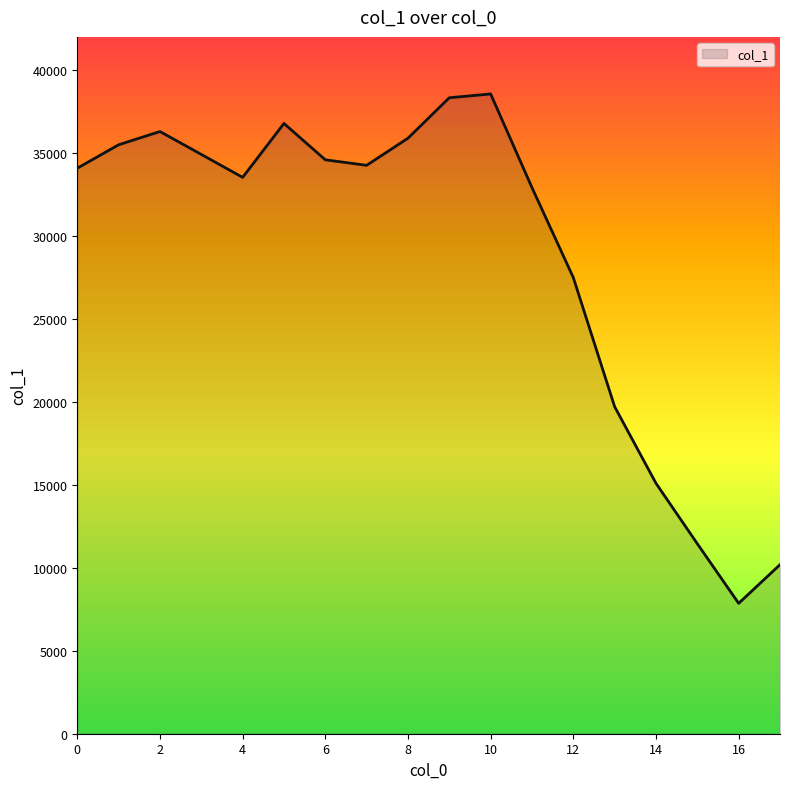

What is the minimum value shown in the chart?

7859